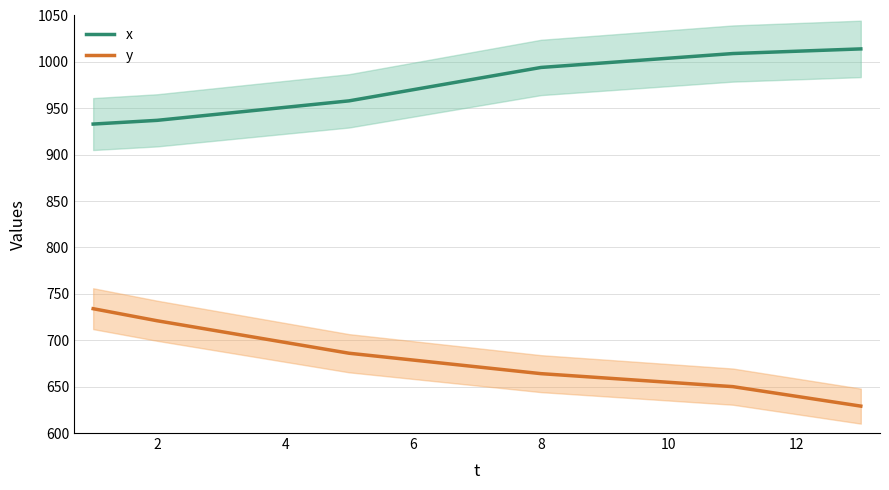

Rank the series by their maximum value, from lowest to highest.

y, x